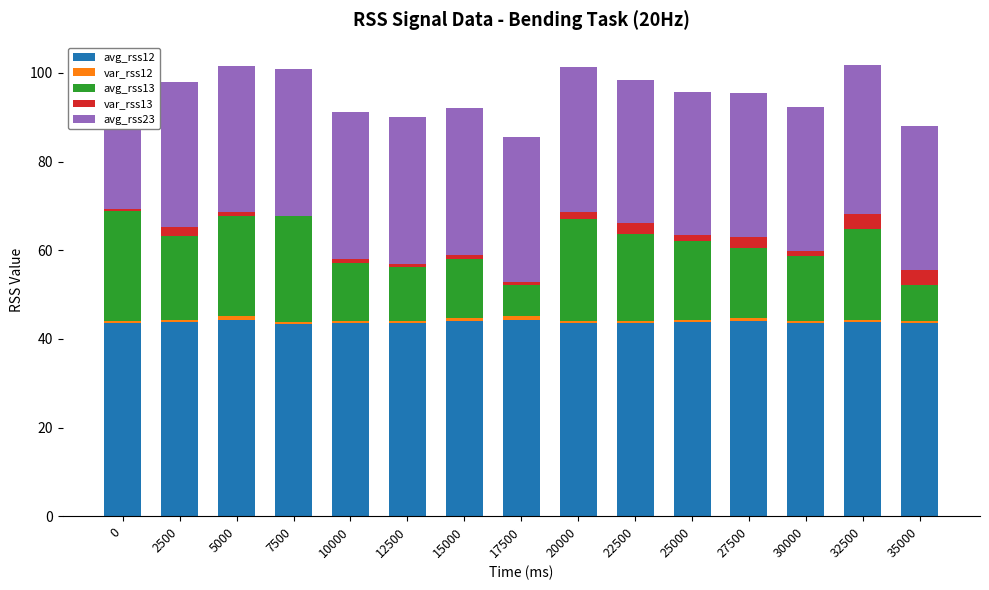

What is the value of the var_rss12 bar at the 12th from the left?

0.7